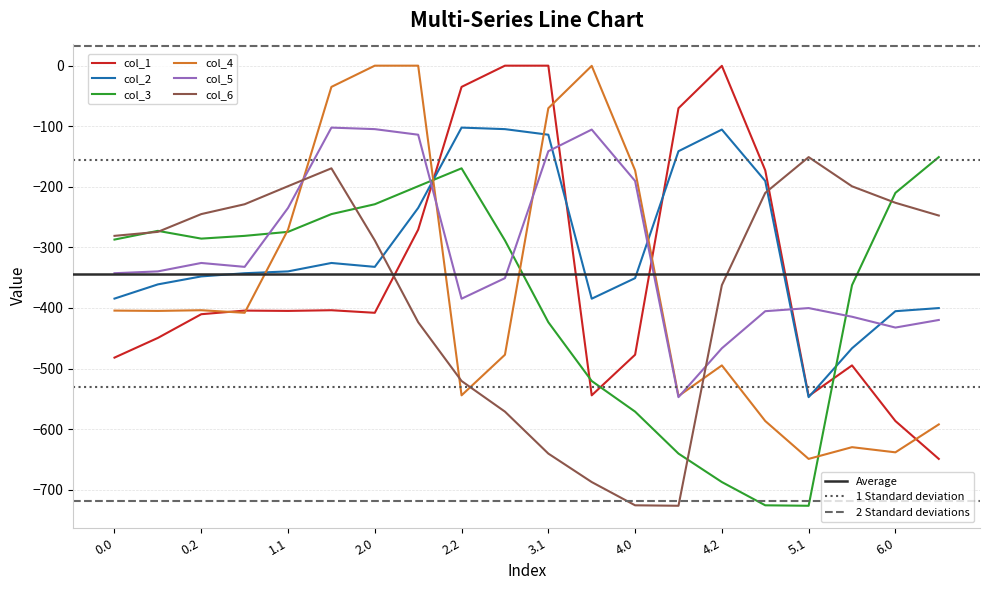

Between 1.1 and 2.1, which series saw the biggest shift?

col_4